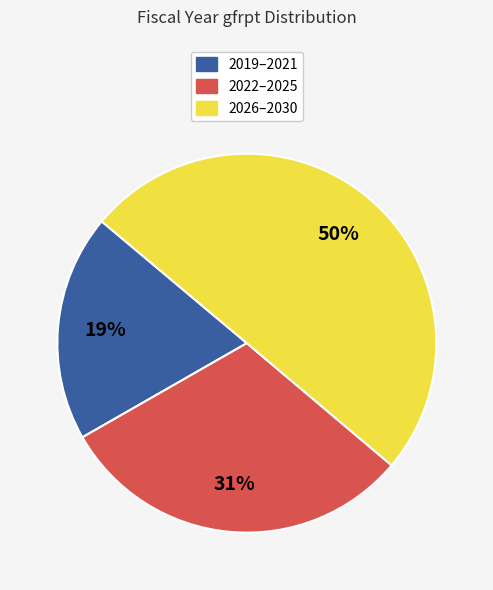

To the nearest percent, what portion does 2026–2030 represent?

50%